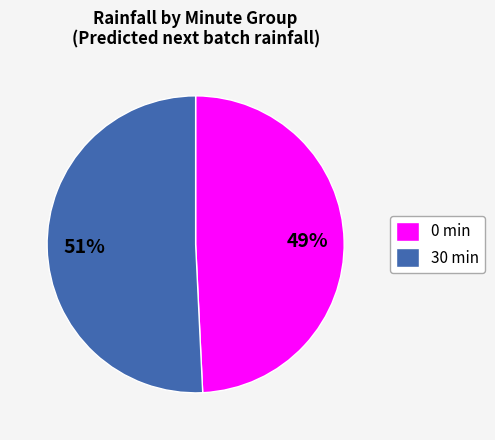

To the nearest percent, what is the difference between the largest and smallest slice percentages?

2%